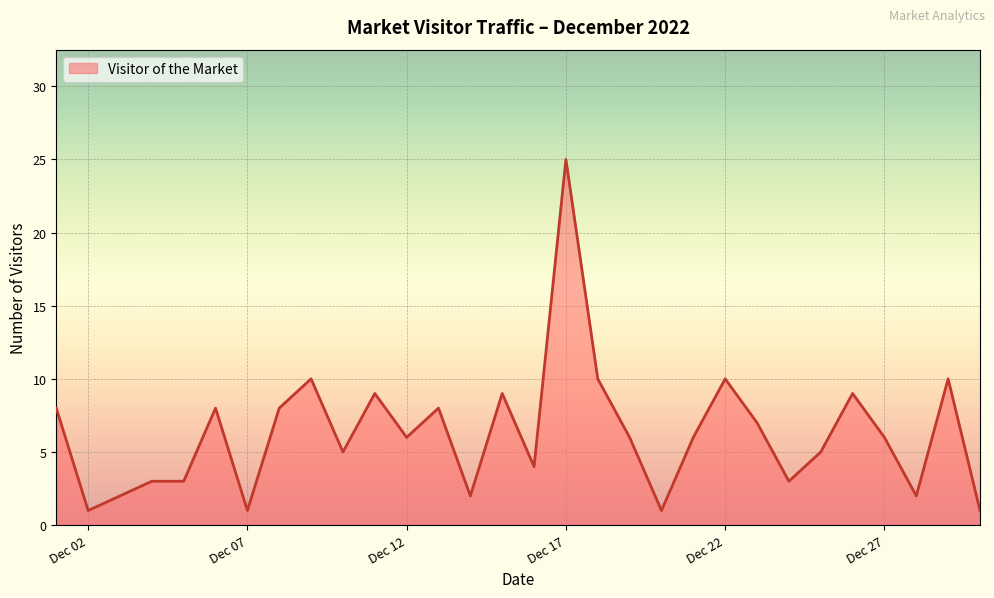

What is the difference between the maximum and minimum values?

24